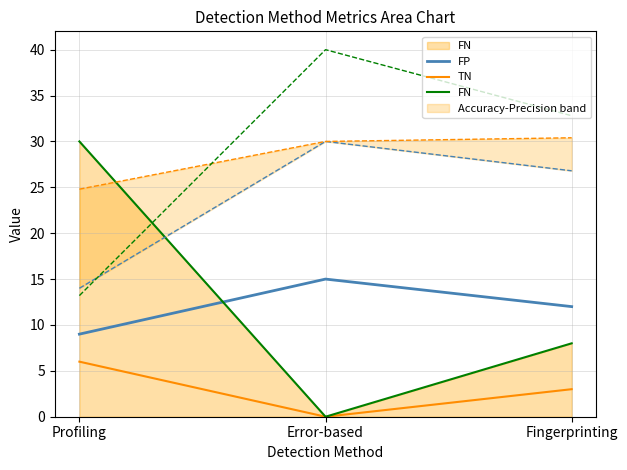

Which has a higher value, Error-based or Profiling?

Error-based